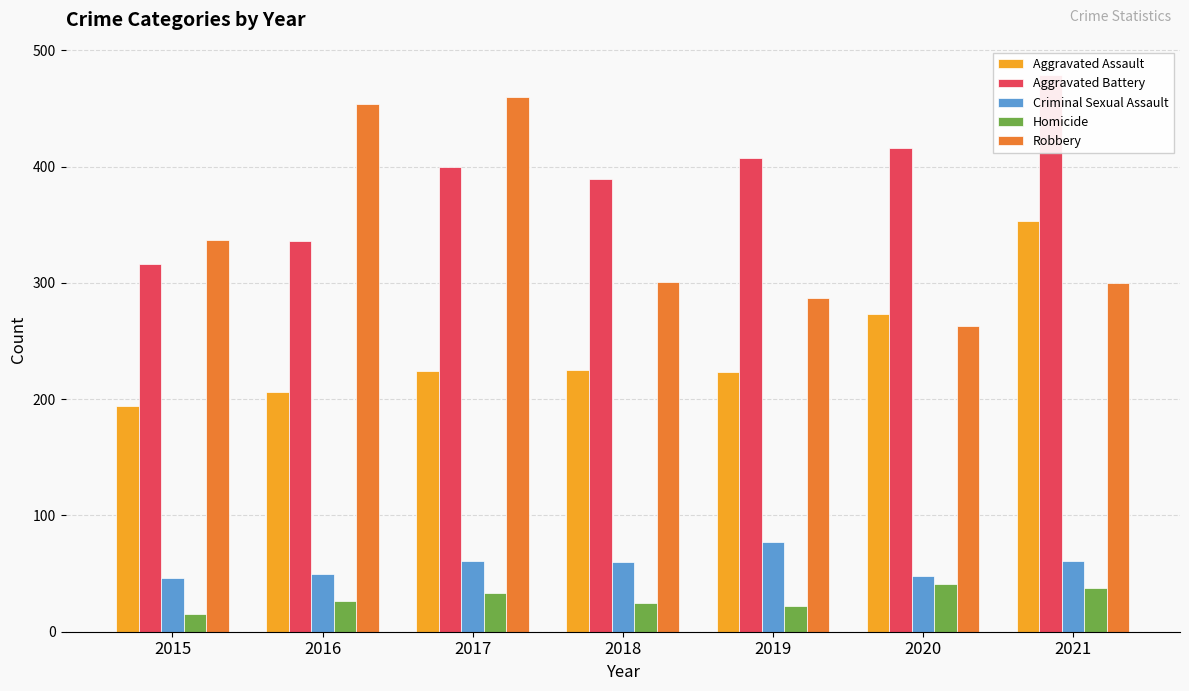

Which series has the largest total across all categories?

Aggravated Battery